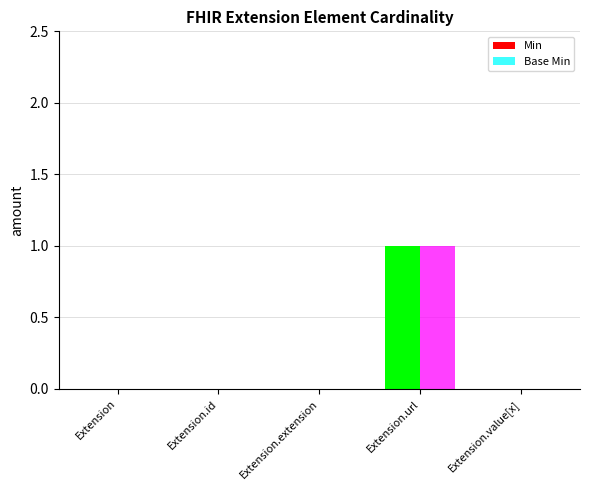

The value of Min at Extension.value[x] is -1. True or false?

False